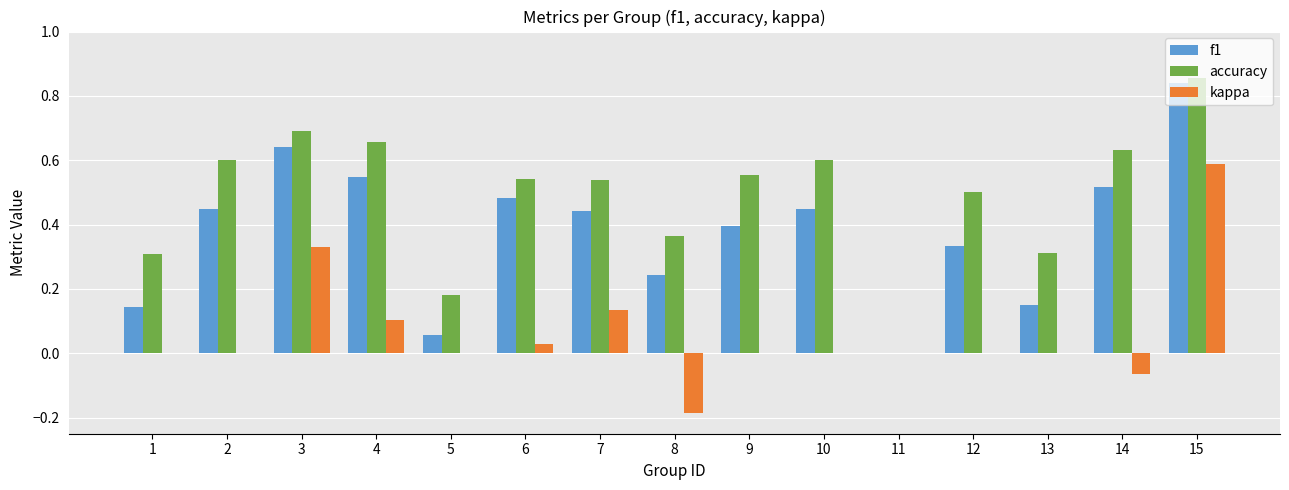

At which category does the chart reach its peak across all series?

15